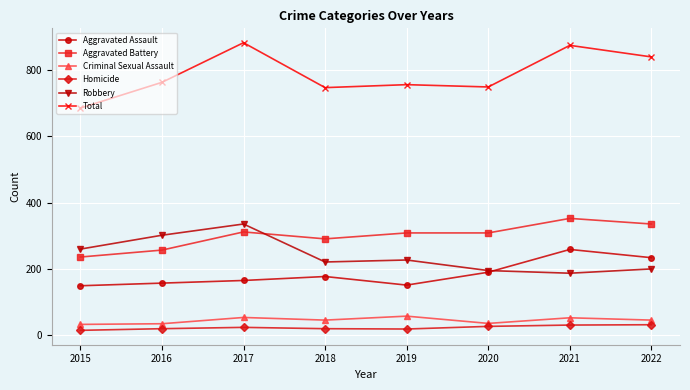

The Total series shows 884 at 2017. True or false?

True